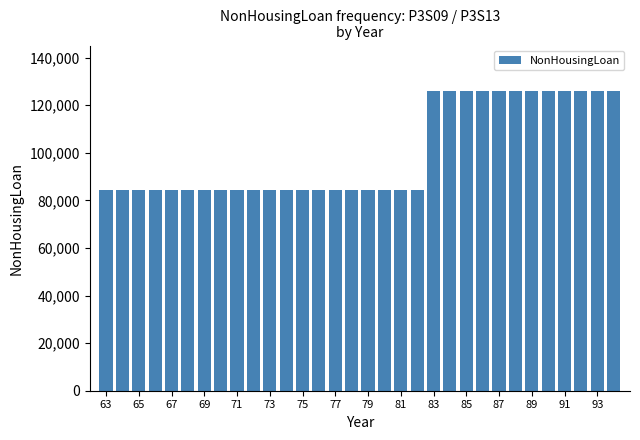

What is the sum of all values?

3195824